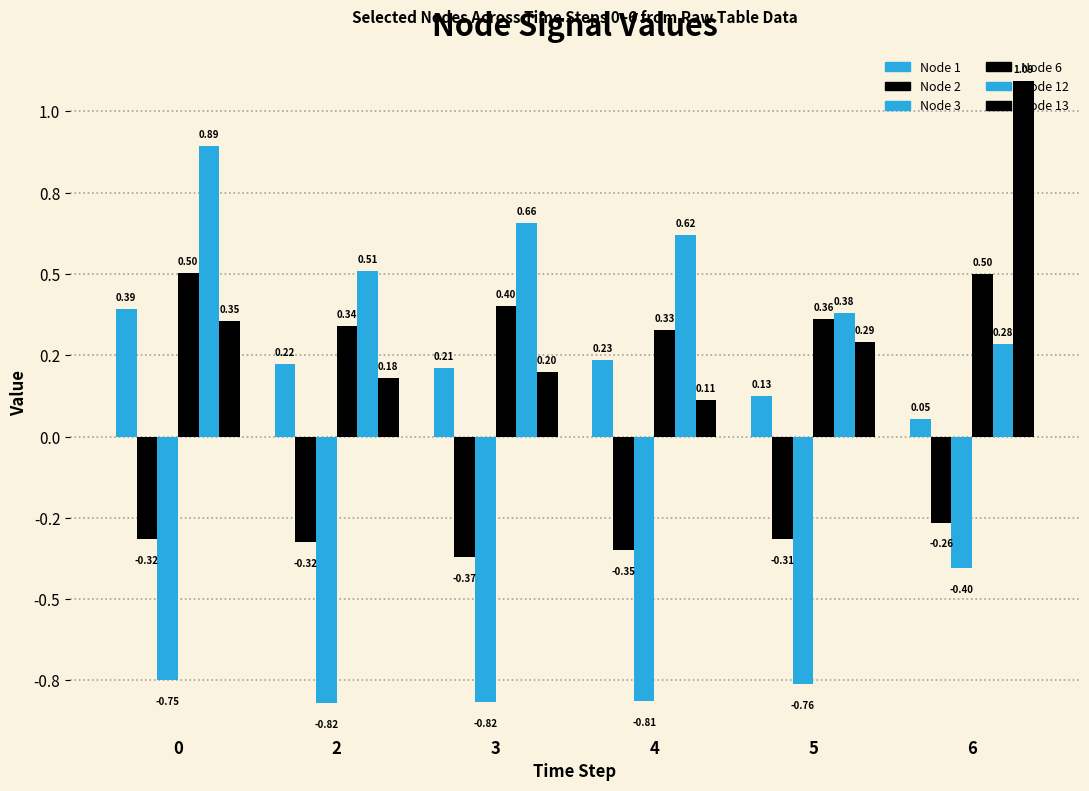

What is the minimum value shown in the chart?

-0.8